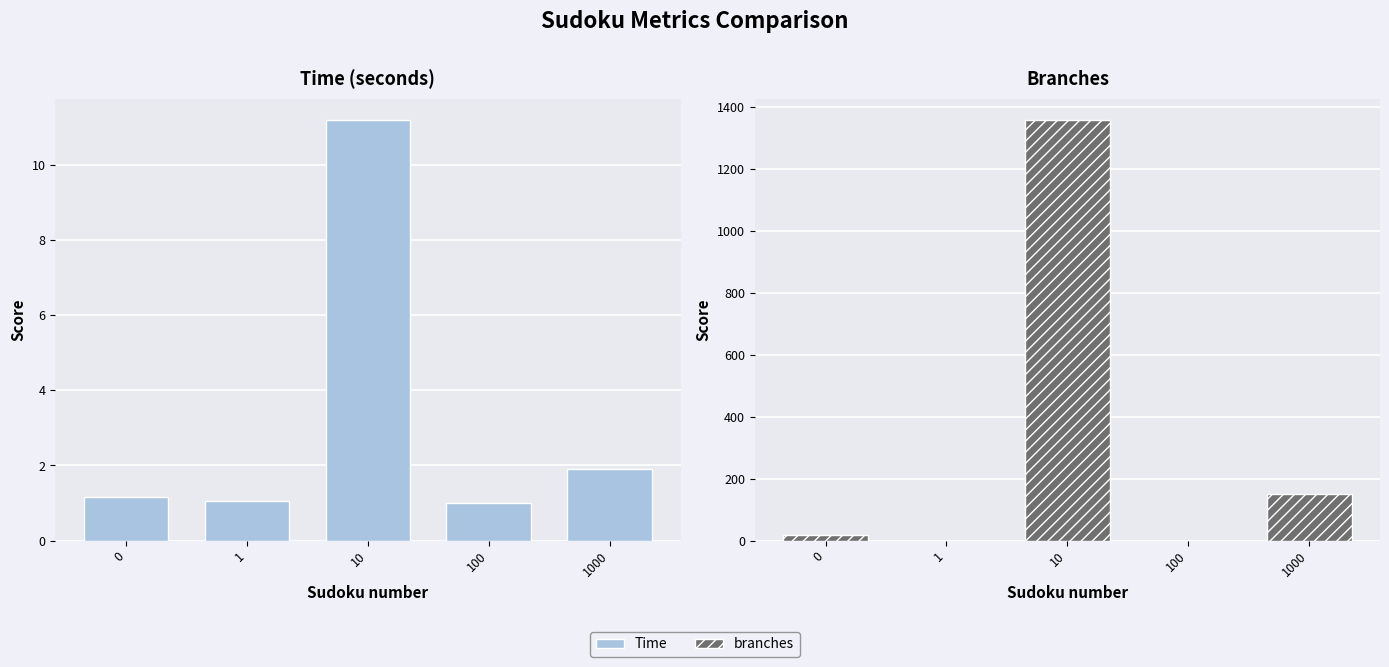

What is the value of the Time bar at the 2nd from the left?

1.0